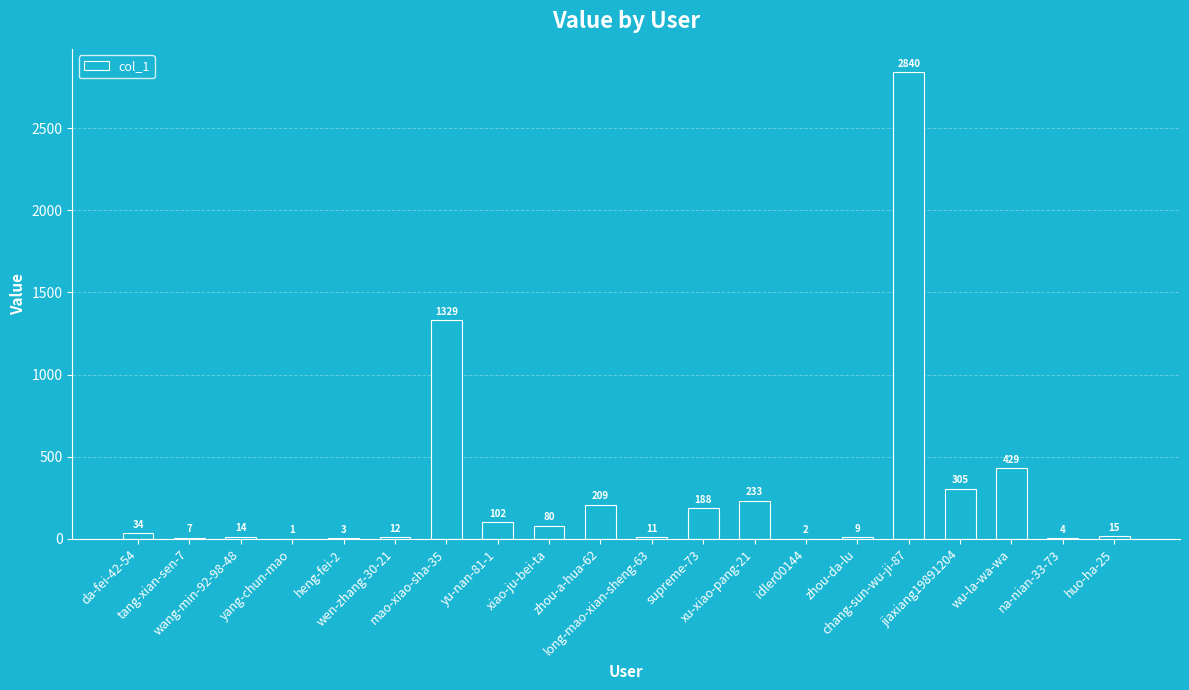

Are the bars horizontal?

No